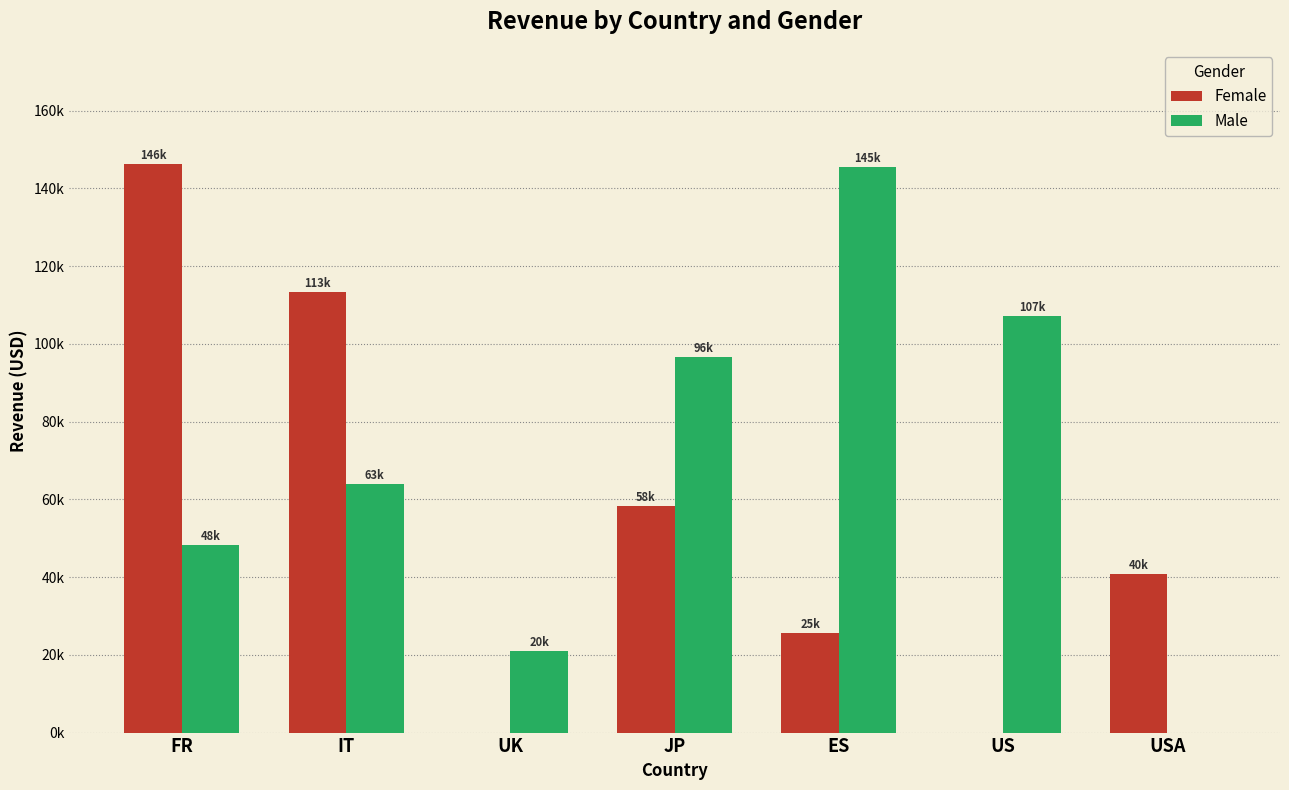

Which has a higher value, JP or UK?

JP